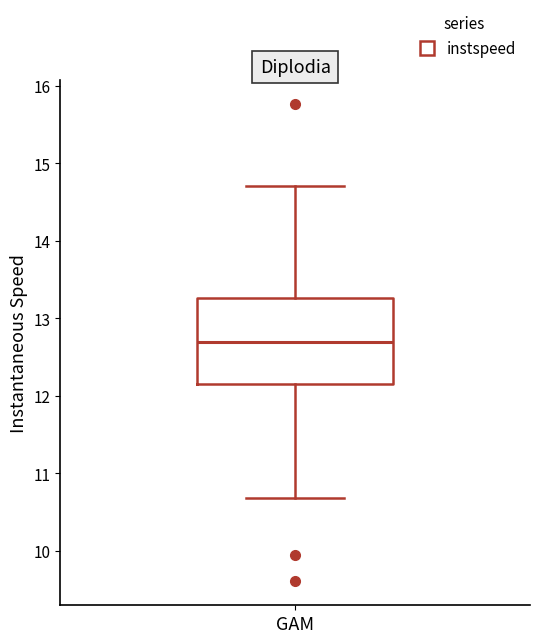

Read this box plot against the y-axis: the position of the median line, the range covered by the box, and the ends of both whiskers. The values are not printed on the chart, so give them approximately, as read against the axis.

median 12.7, box 12.2 to 13.3, whiskers 10.7 to 14.7